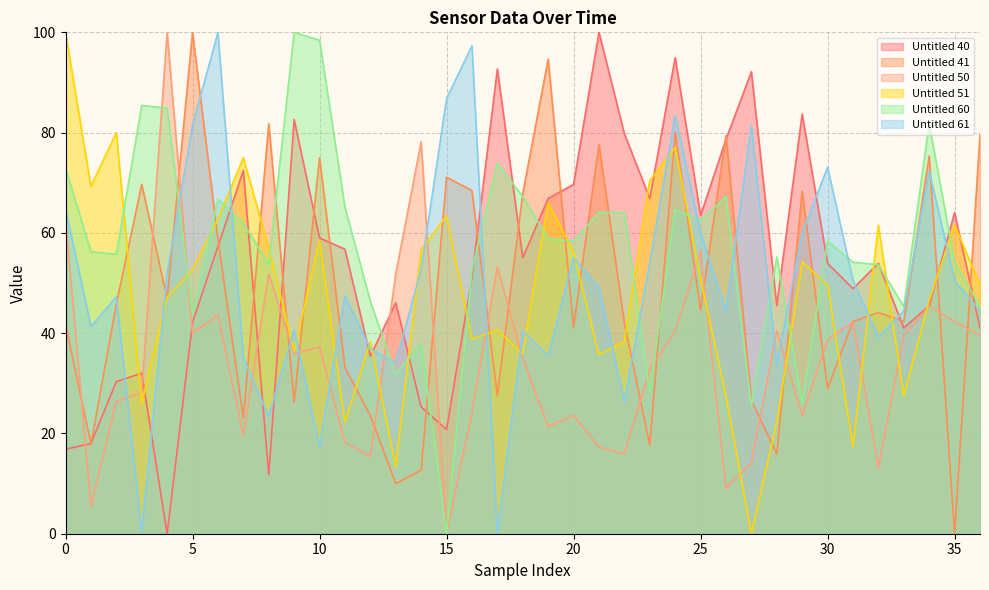

Rank the series by their maximum value, from lowest to highest.

Untitled 40, Untitled 41, Untitled 50, Untitled 51, Untitled 60, Untitled 61